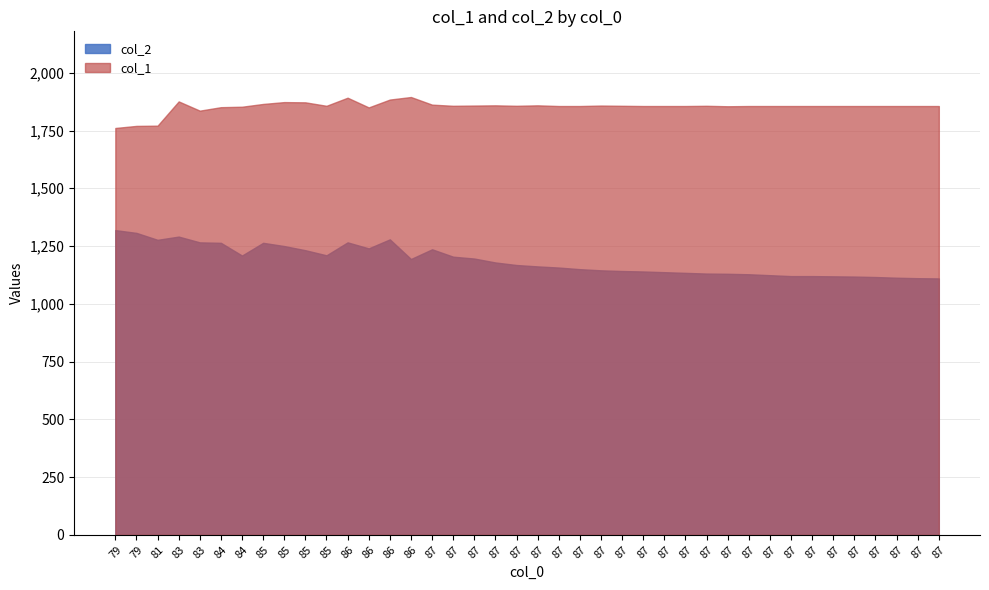

How many lines are shown in the chart?

2